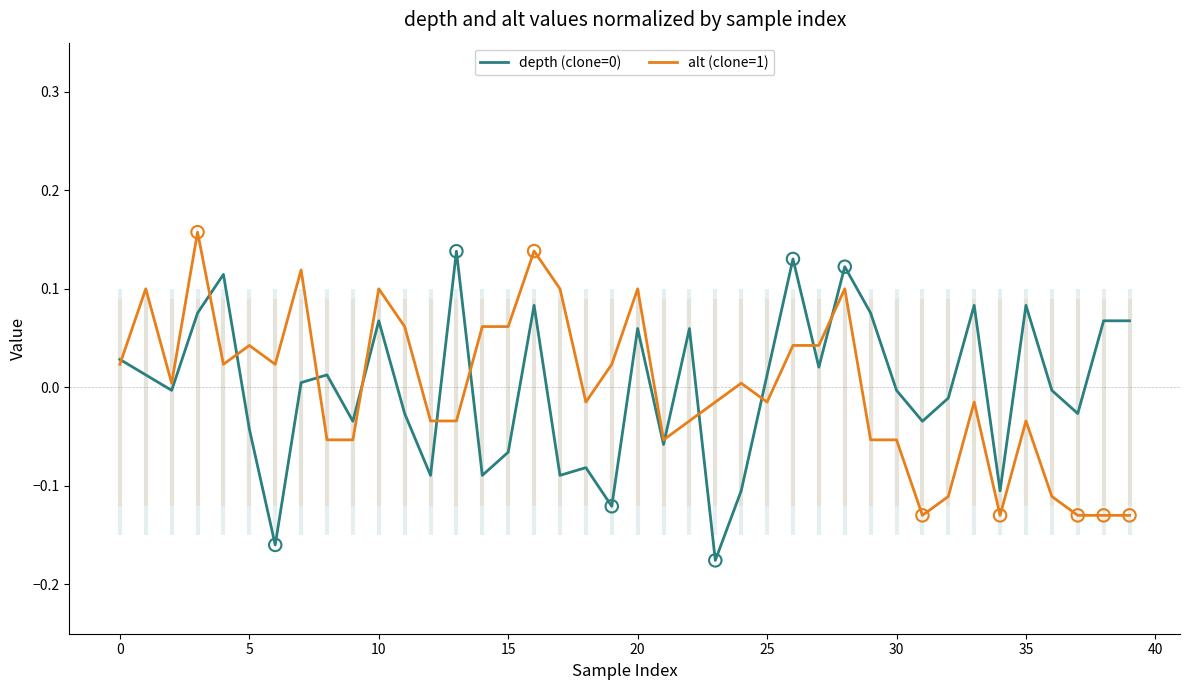

Which series contains the lowest Y value?

depth (clone=0)